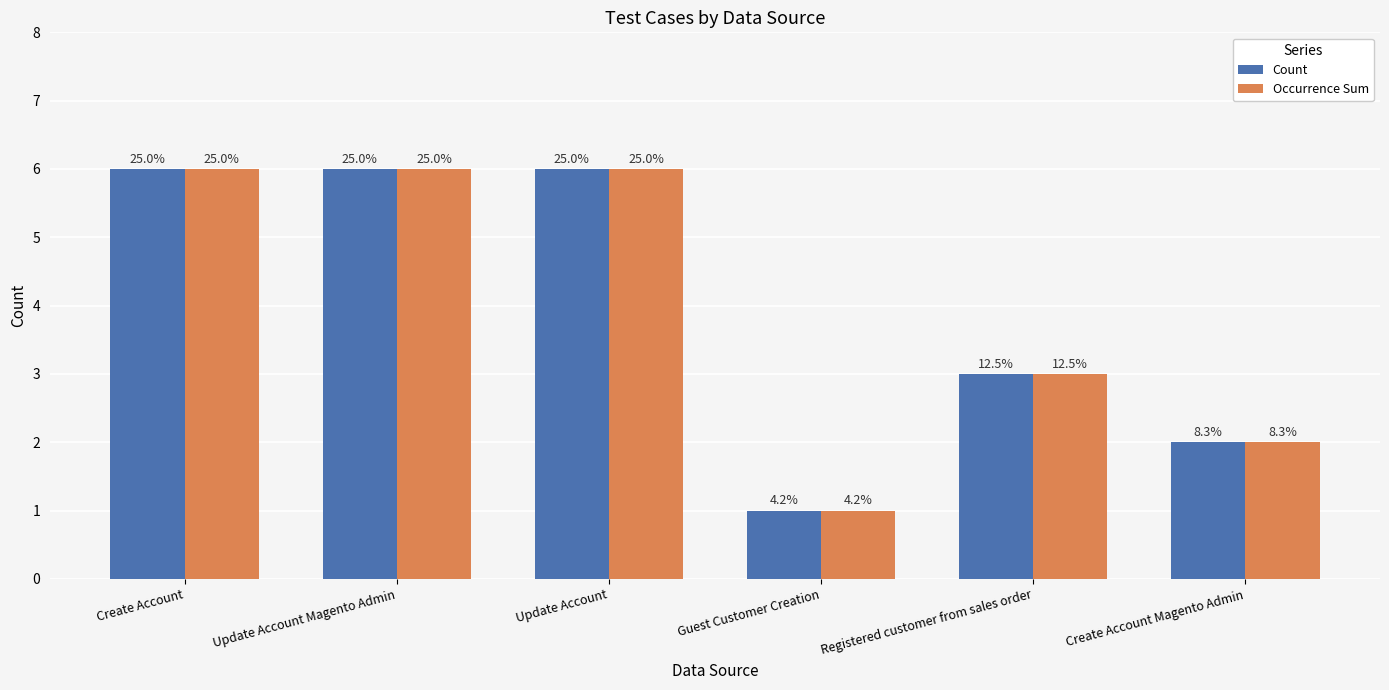

What are all the series names shown in the legend?

Count, Occurrence Sum